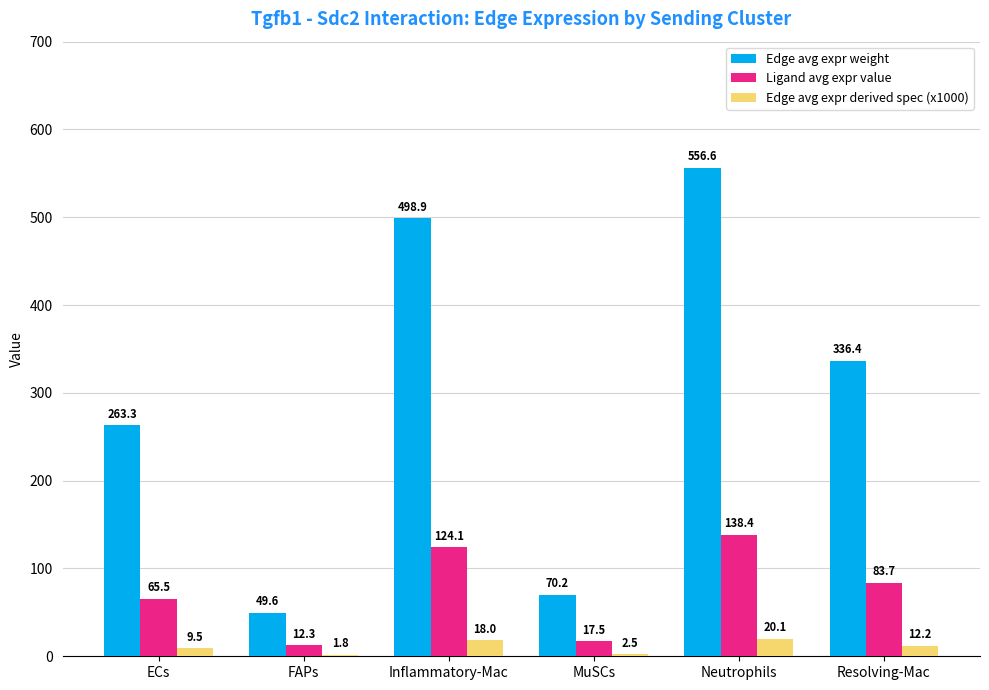

The Edge avg expr derived spec (x1000) series shows 1.8 at FAPs. True or false?

True